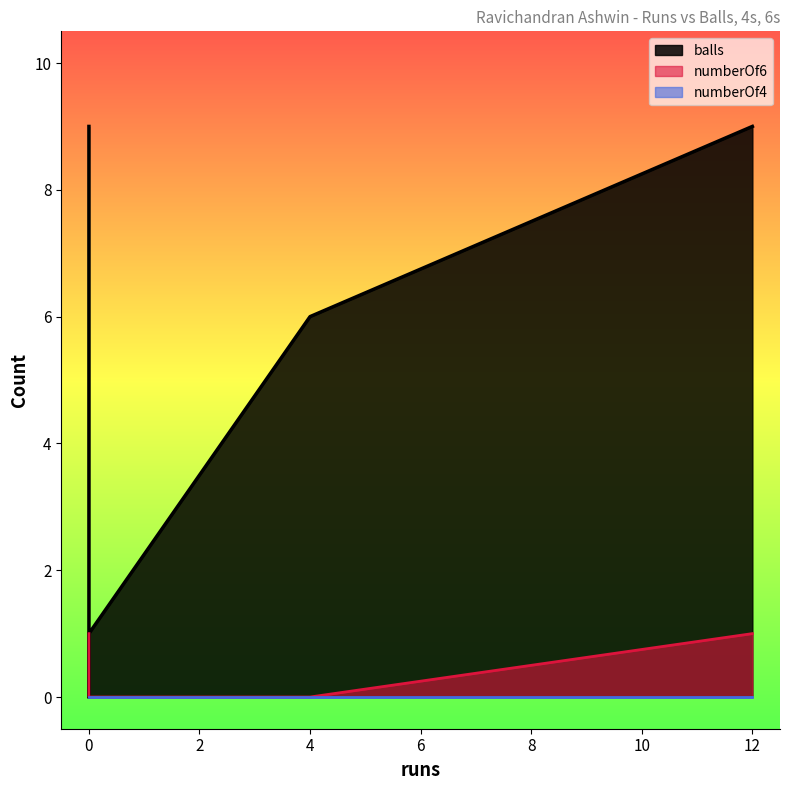

What is the spread (max minus min) of values at 0?

9